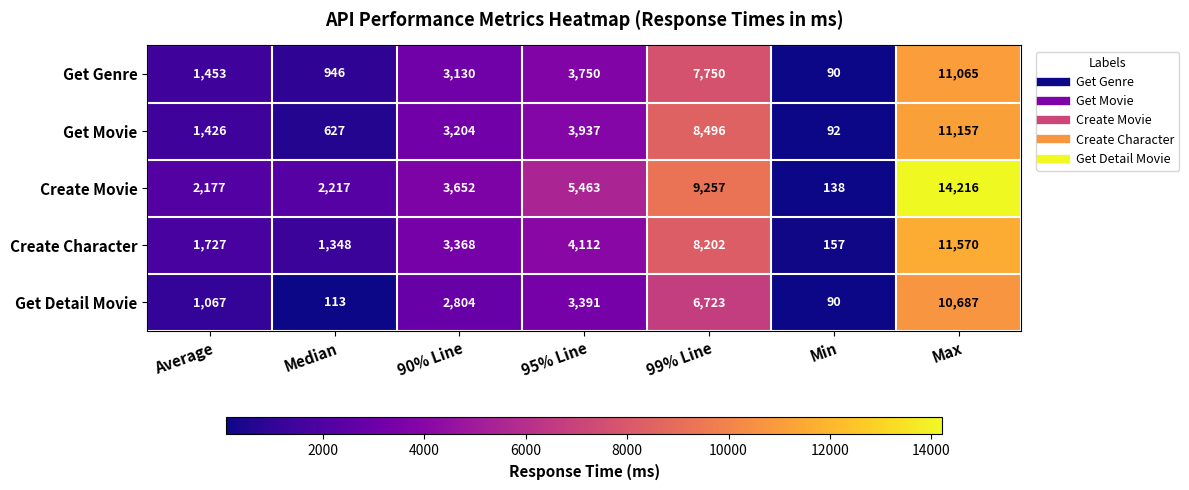

Count the number of categories in the chart.

7